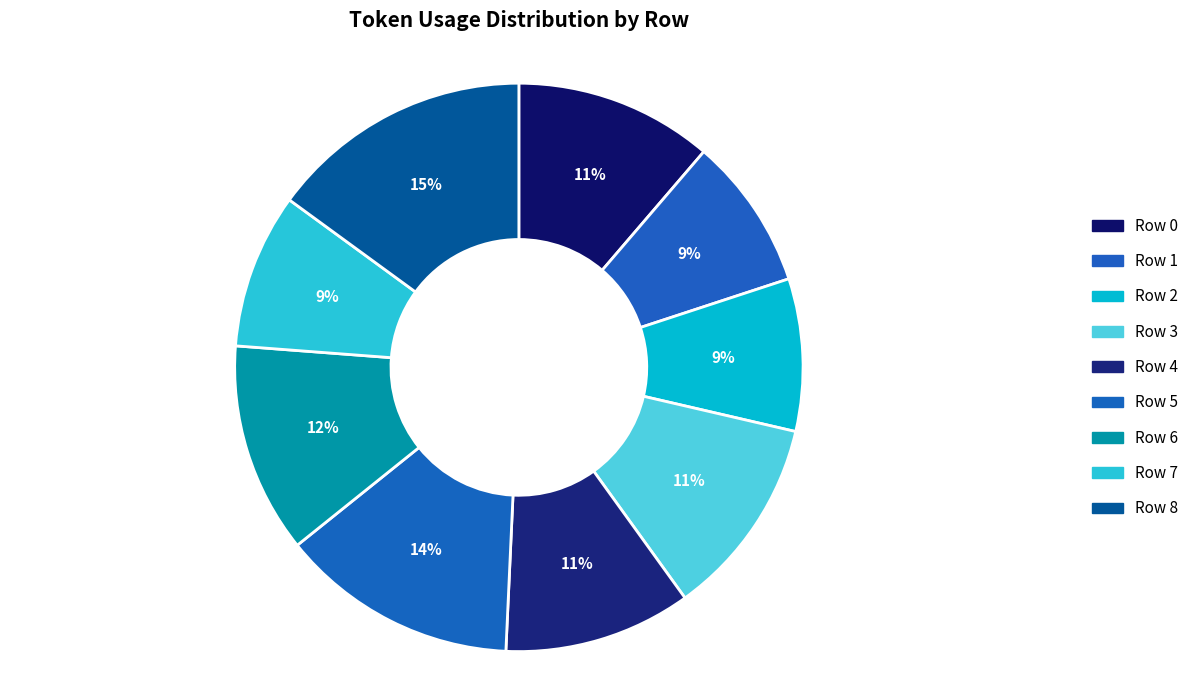

Is Row 6 the majority of the pie?

No